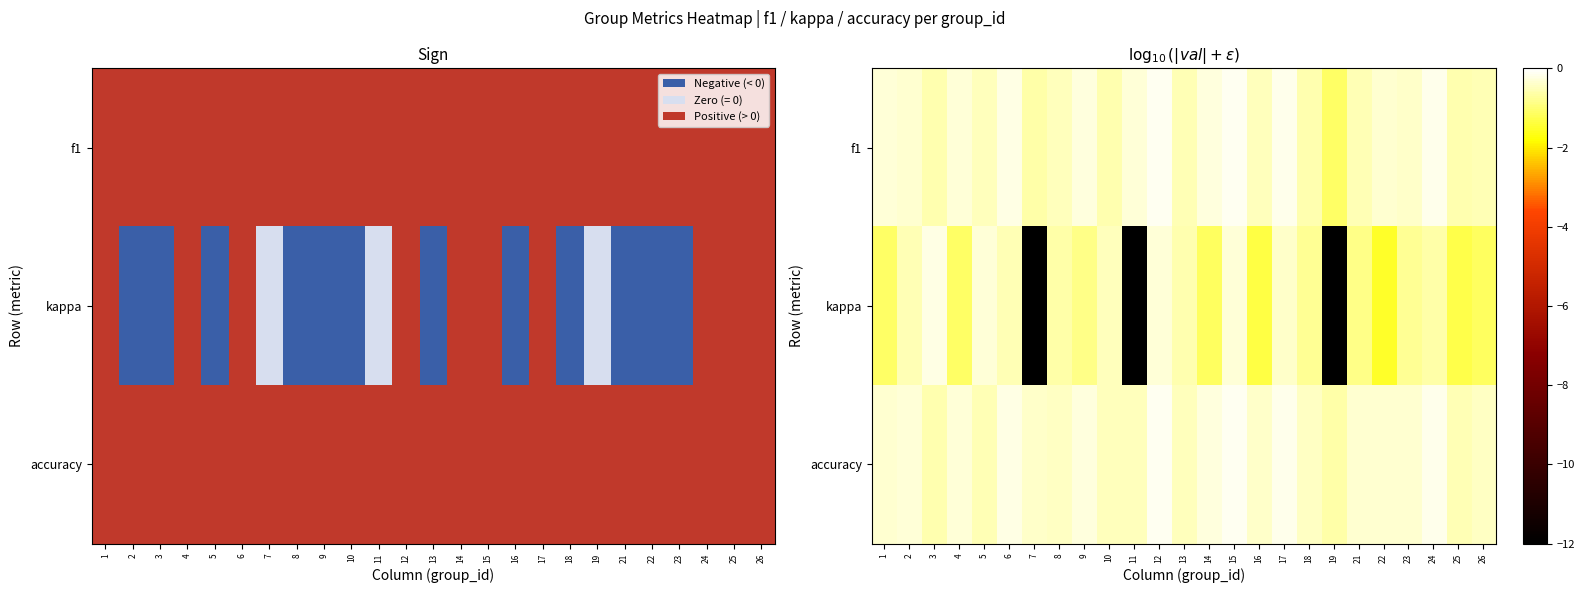

What is the maximum value for accuracy?

-0.1